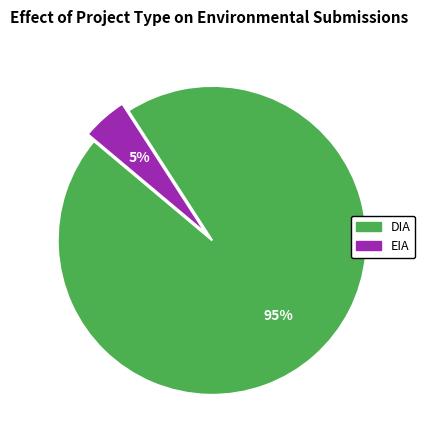

To the nearest percent, what percentage of the pie is DIA?

95%